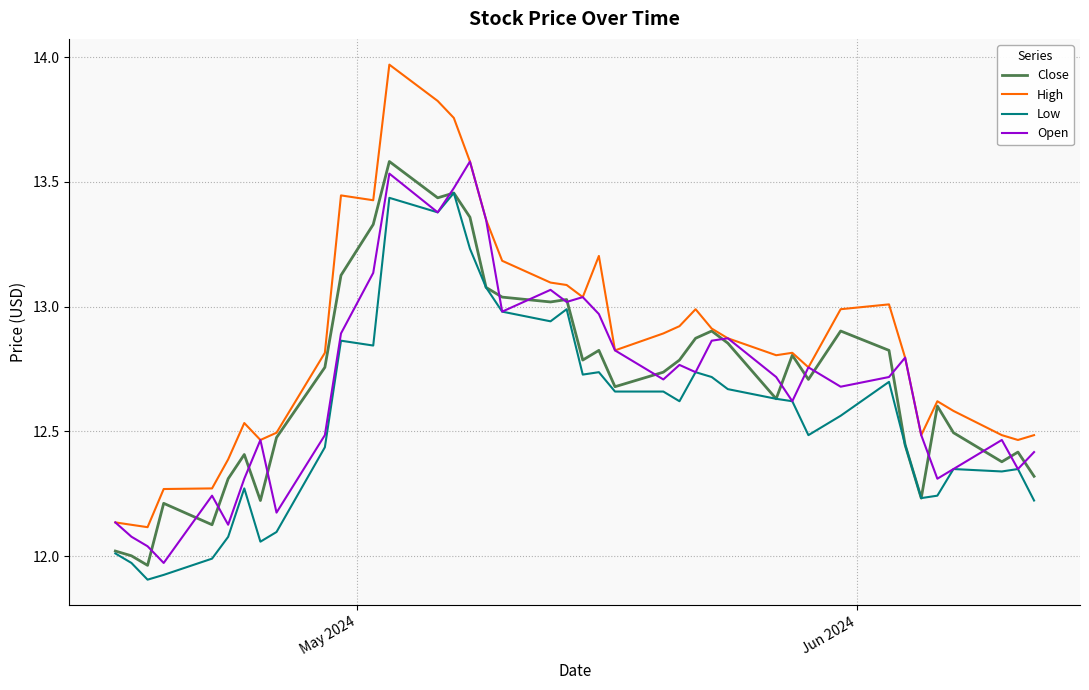

True or false: Low has more than 1 points higher than both neighbors.

True